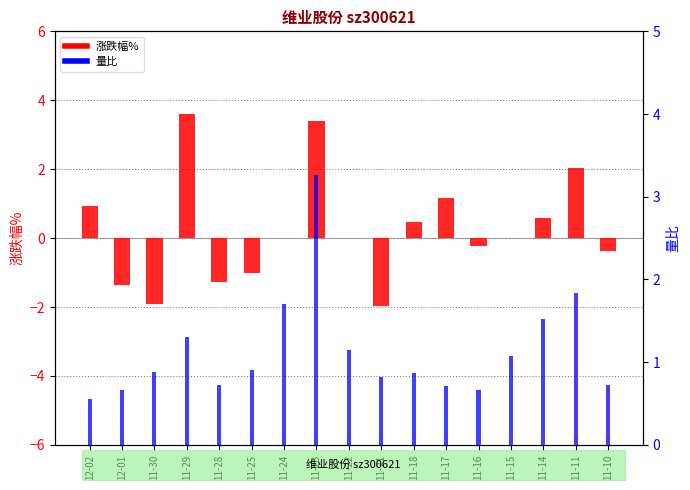

Which category has the highest value across all series?

11-29